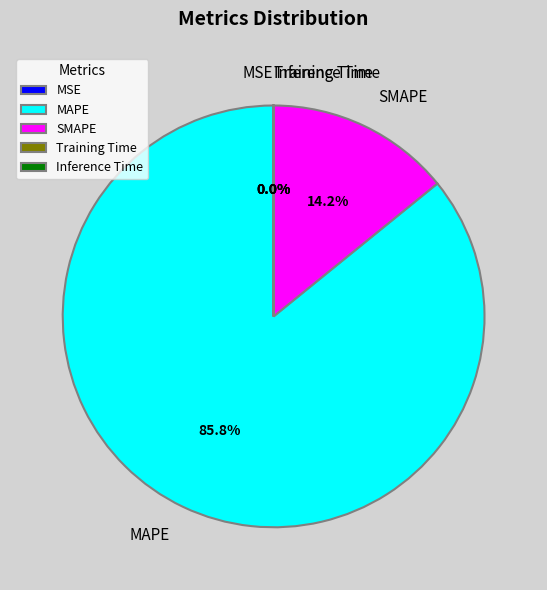

To the nearest percent, what is the difference between the largest and smallest slice percentages?

86%